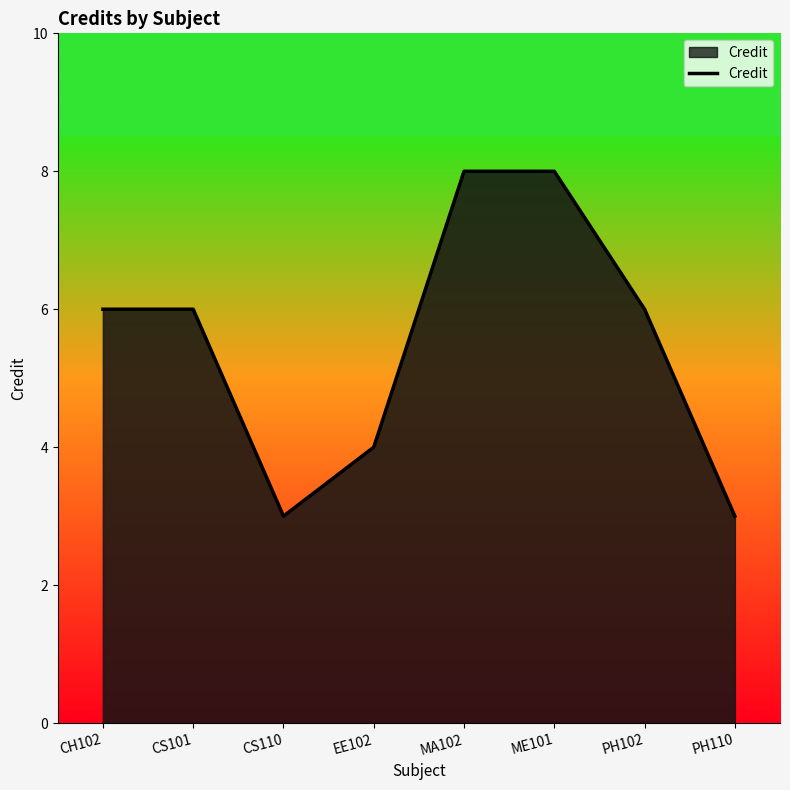

What position from the left is CS110?

3